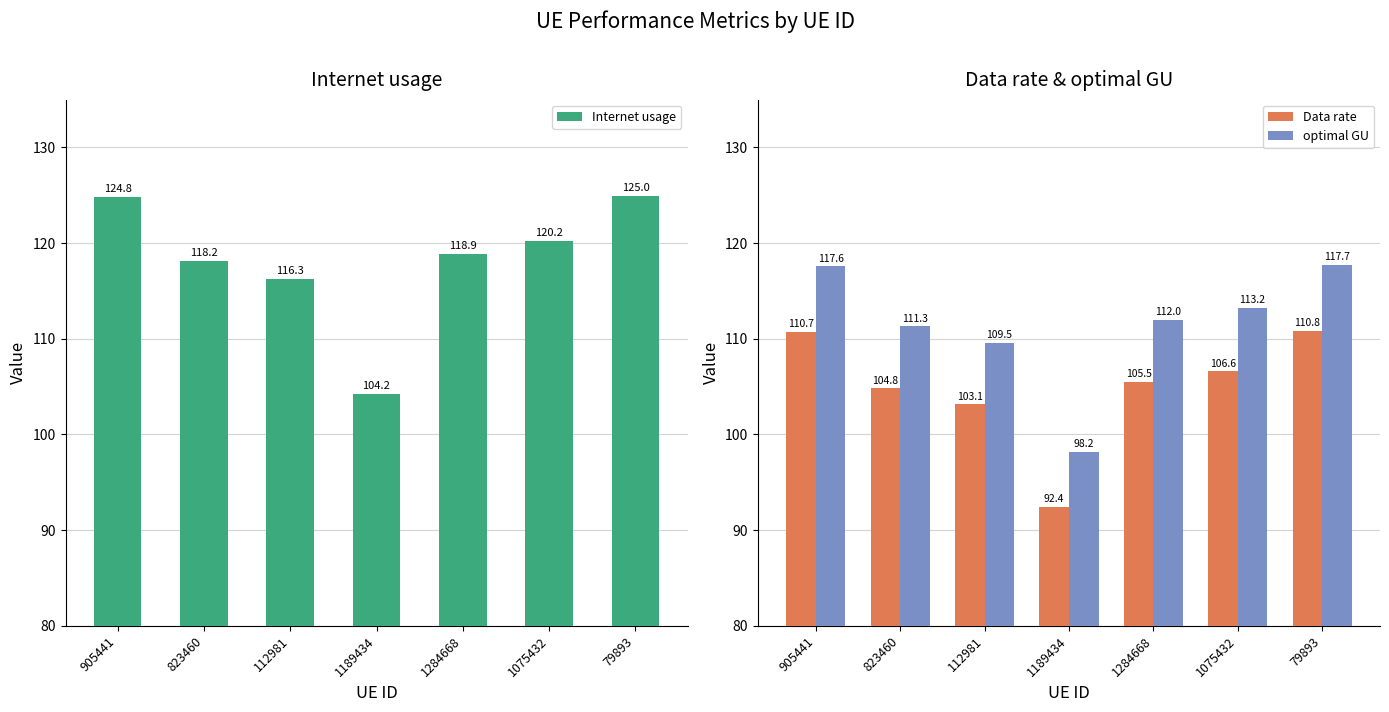

At how many categories does at least one series exceed 106?

6